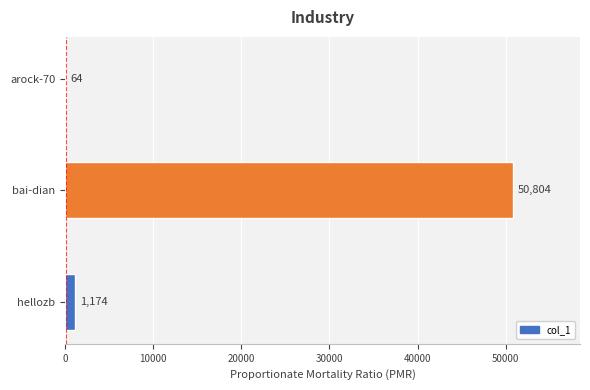

What is the maximum value shown in the chart?

50804